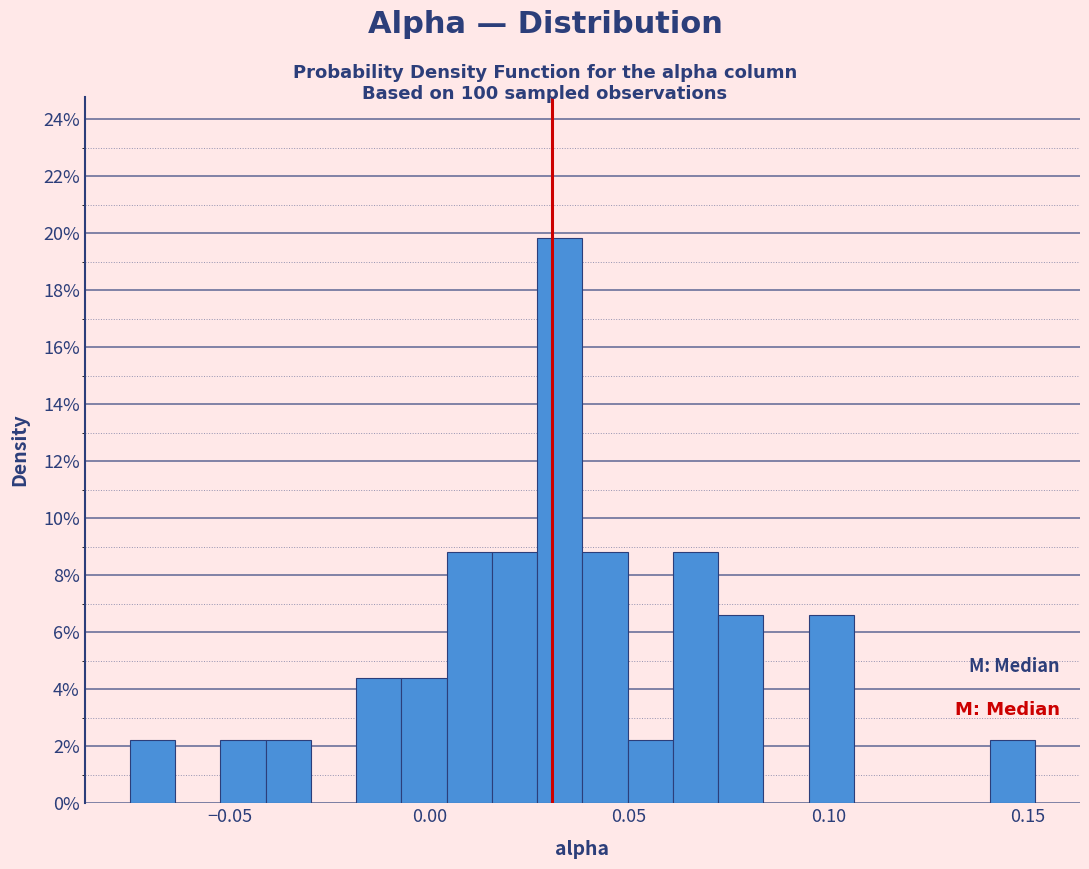

Read against the x-axis, roughly where is the centre of the tallest bar?

0.035